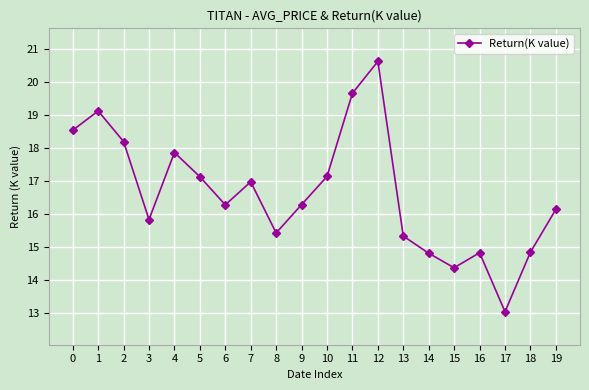

Reading left to right, list all the values displayed in this chart.

18.5	19.1	18.2	15.8	17.9	17.1	16.3	17.0	15.4	16.3	17.1	19.7	20.6	15.3	14.8	14.4	14.8	13.0	14.8	16.1